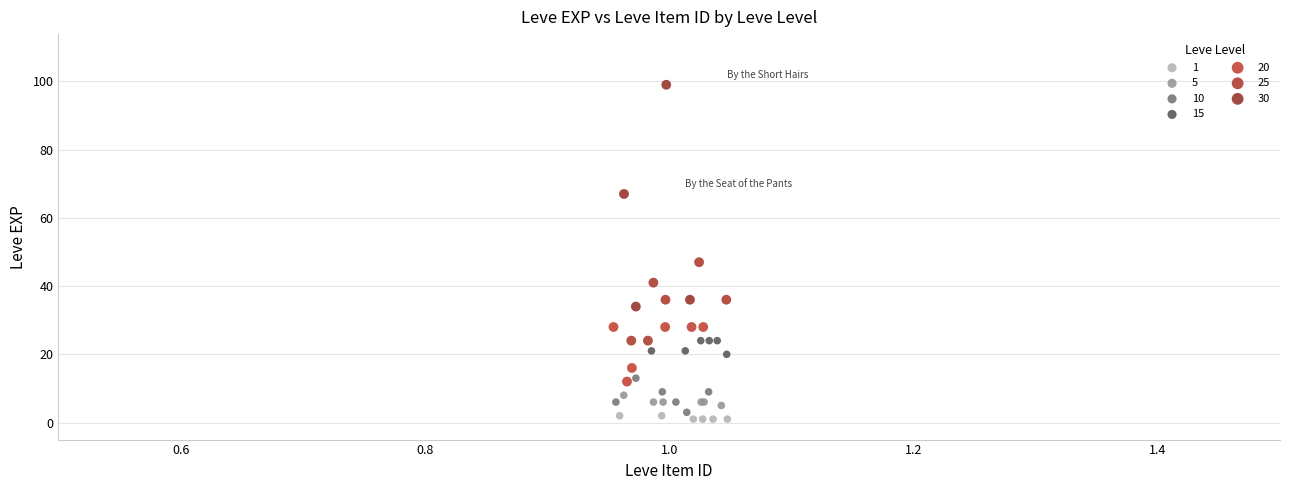

Which series reaches the maximum Y coordinate?

30